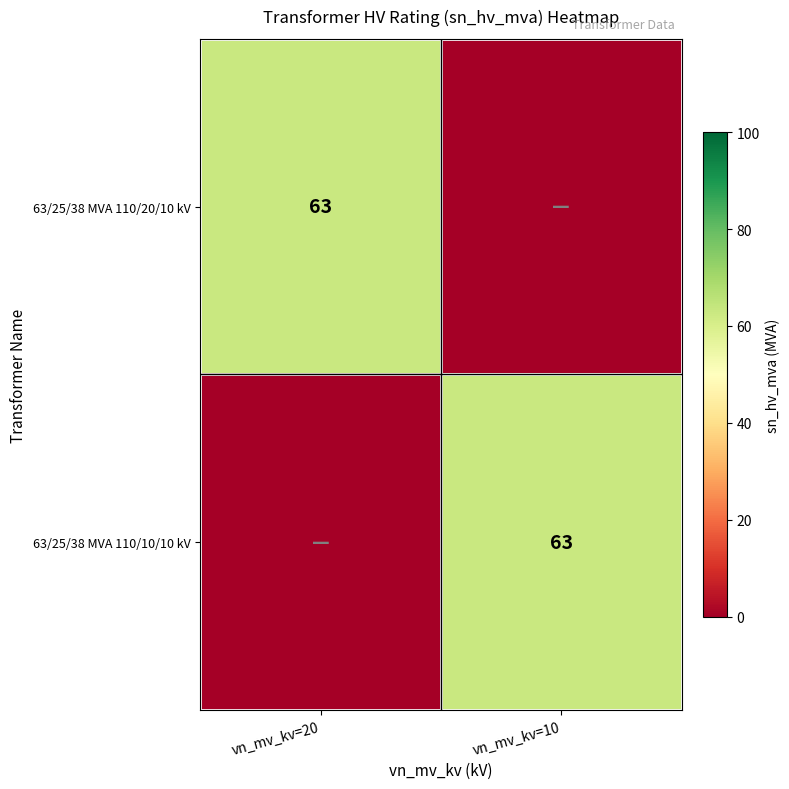

True or false: 63/25/38 MVA 110/10/10 kV has a value of 63 at vn_mv_kv=10.

True